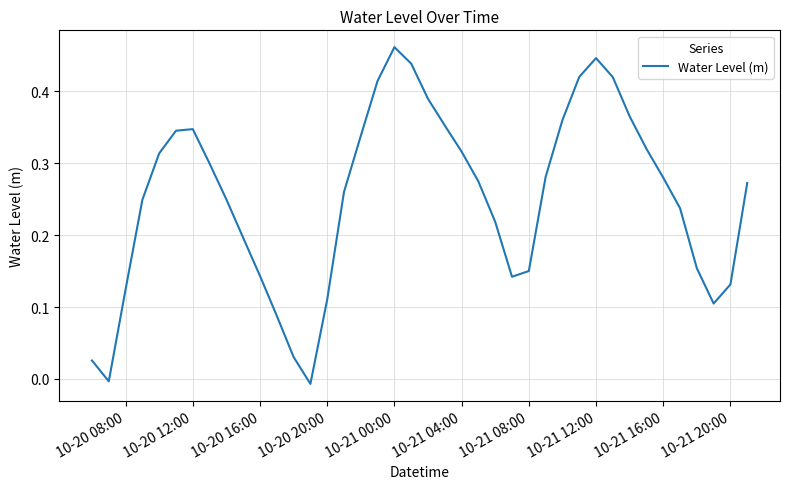

How many points are lower than both their immediate neighbors (excluding endpoints)?

4